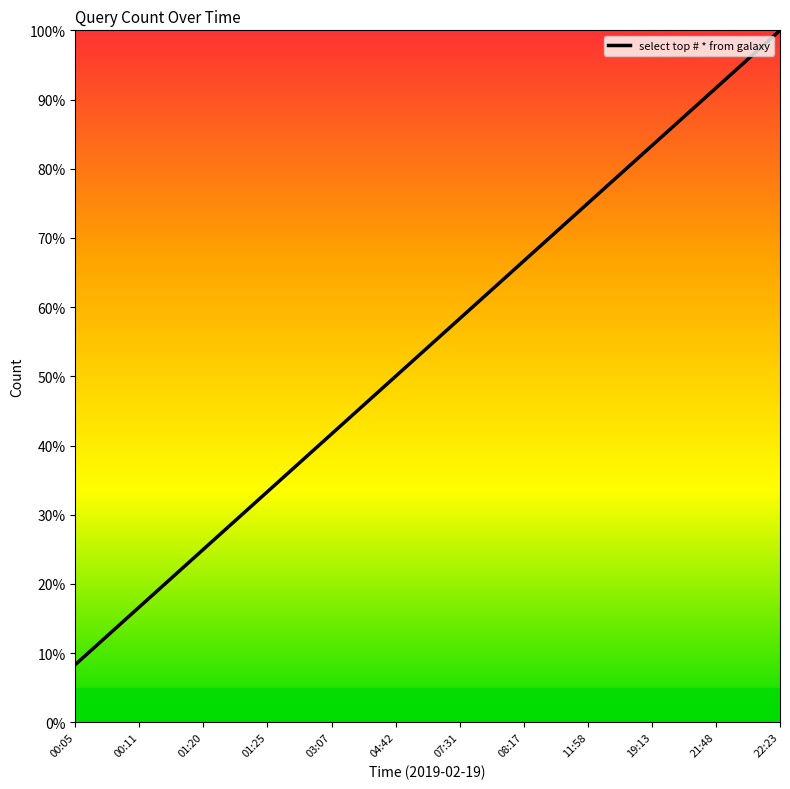

Rank the categories by value from highest to lowest.

22:23, 21:48, 19:13, 11:58, 08:17, 07:31, 04:42, 03:07, 01:25, 01:20, 00:11, 00:05